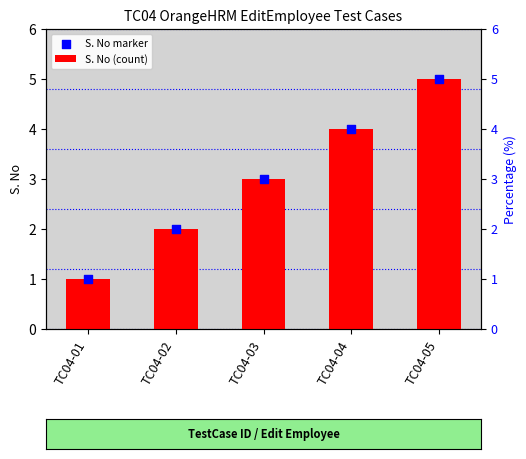

Which series contains the lowest Y value?

S. No (count)